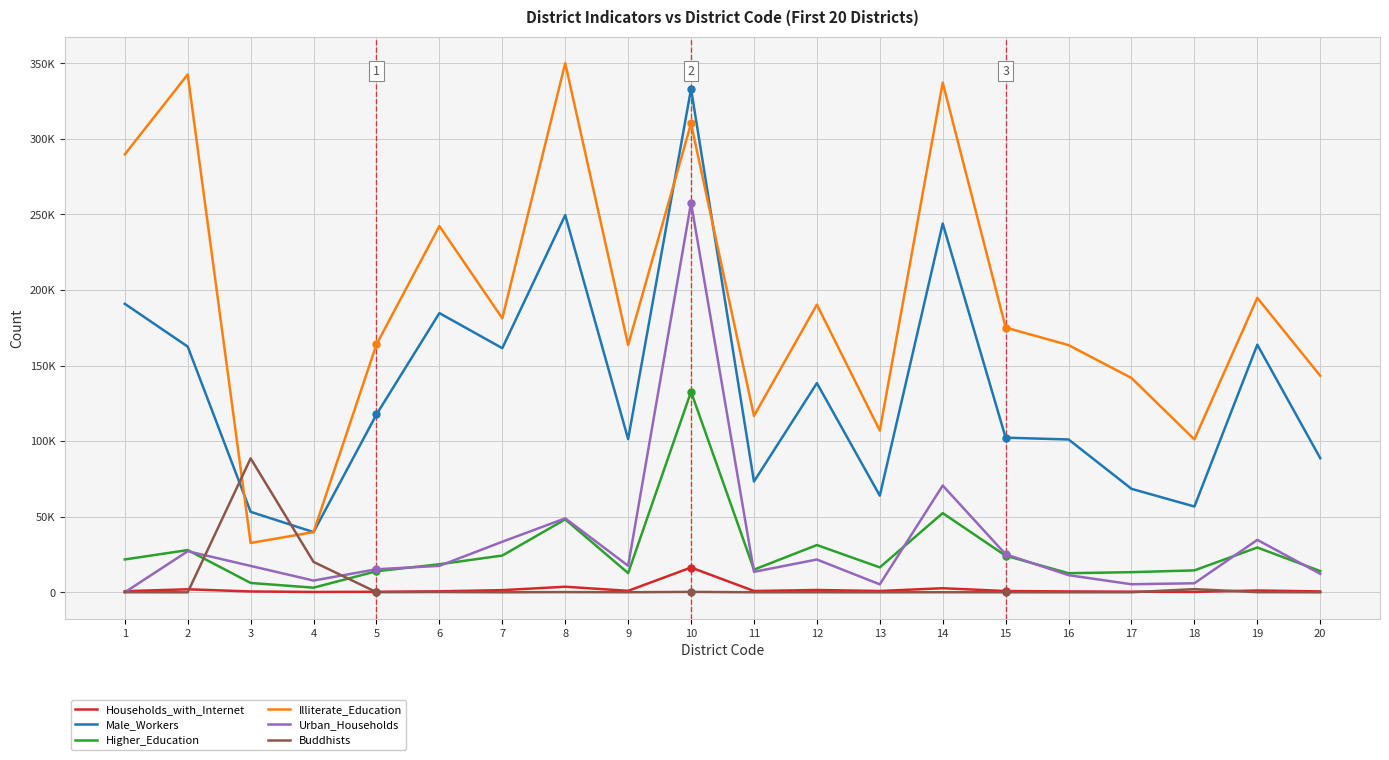

Where is the first local minimum for Male_Workers?

4